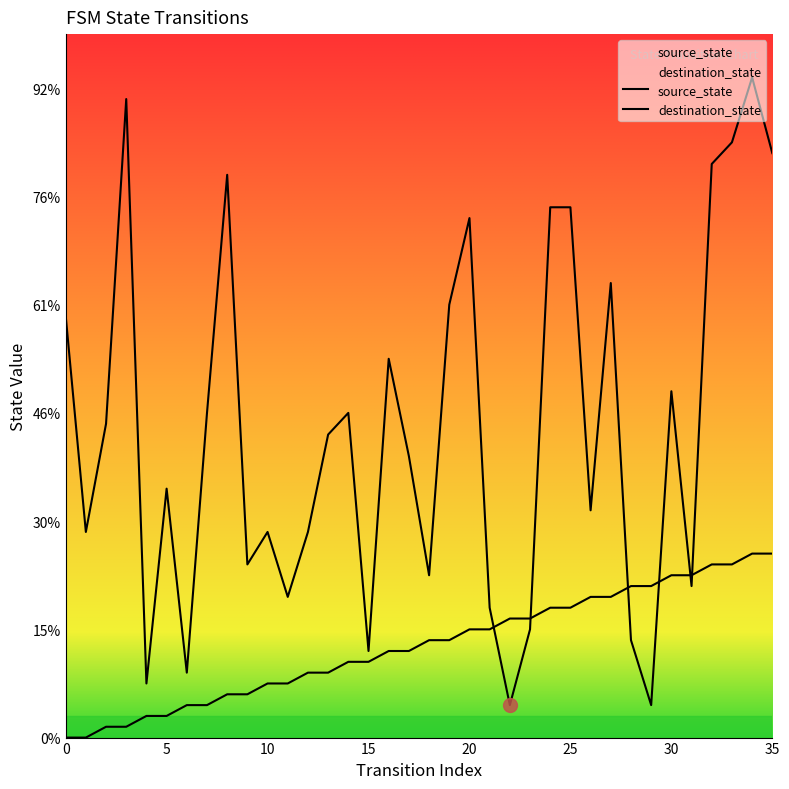

List the series in order of their overall mean, highest first.

destination_state, source_state